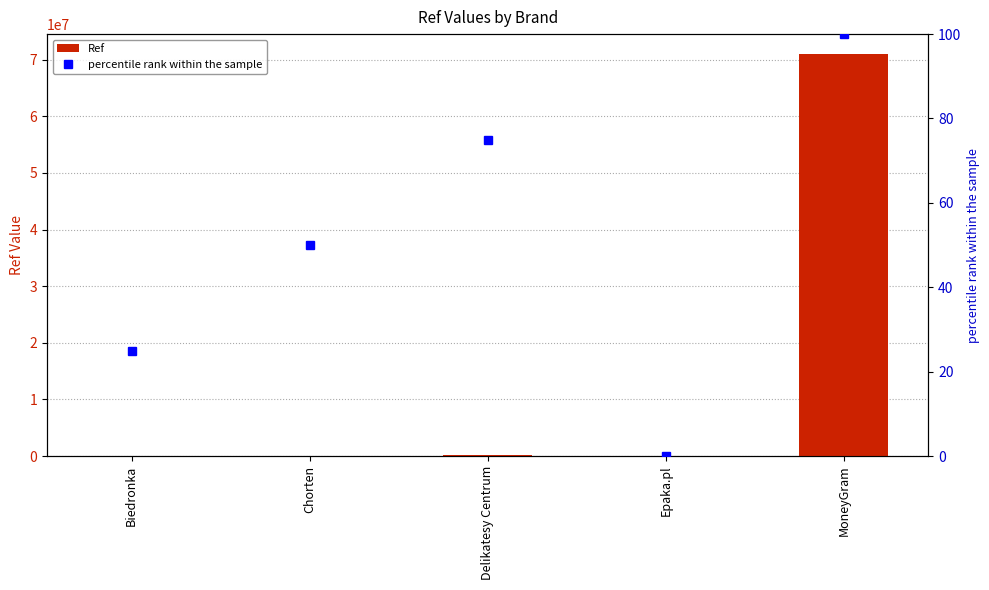

Which series changed the most between Biedronka and Chorten?

Ref